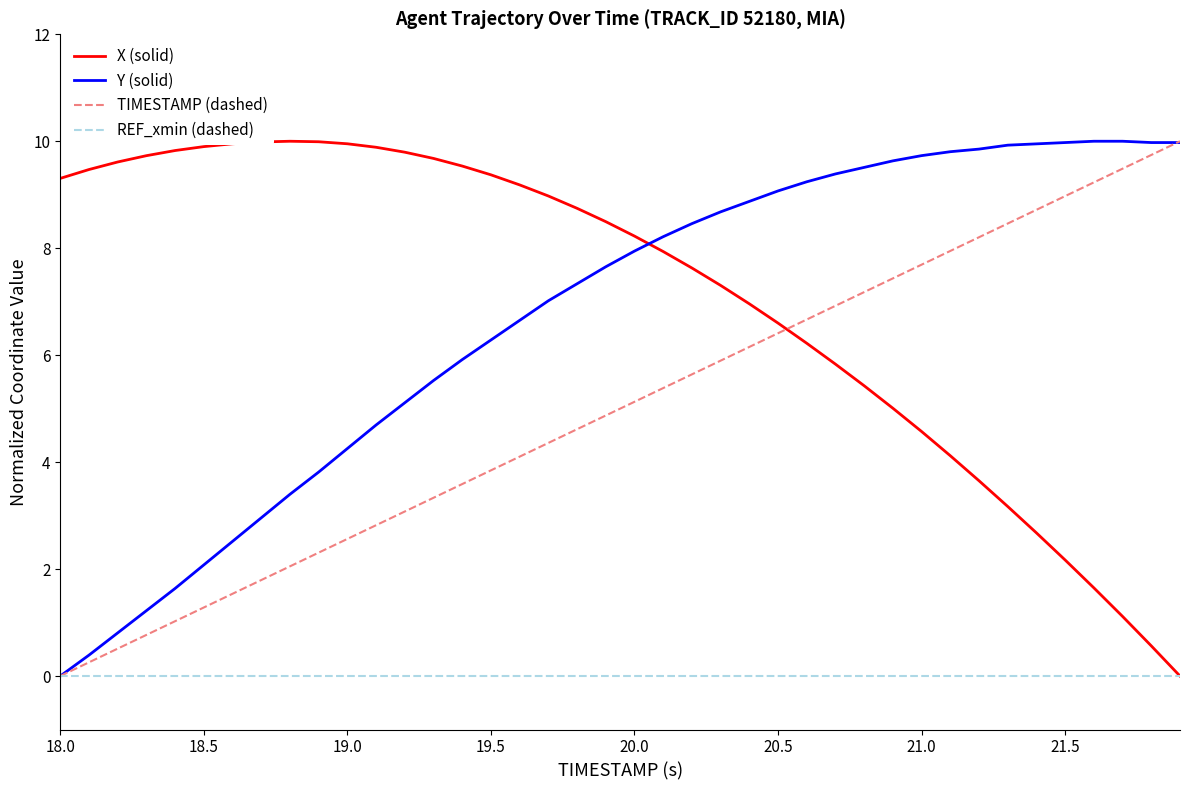

What are all the series names shown in the legend?

X (solid), Y (solid), TIMESTAMP (dashed), REF_xmin (dashed)